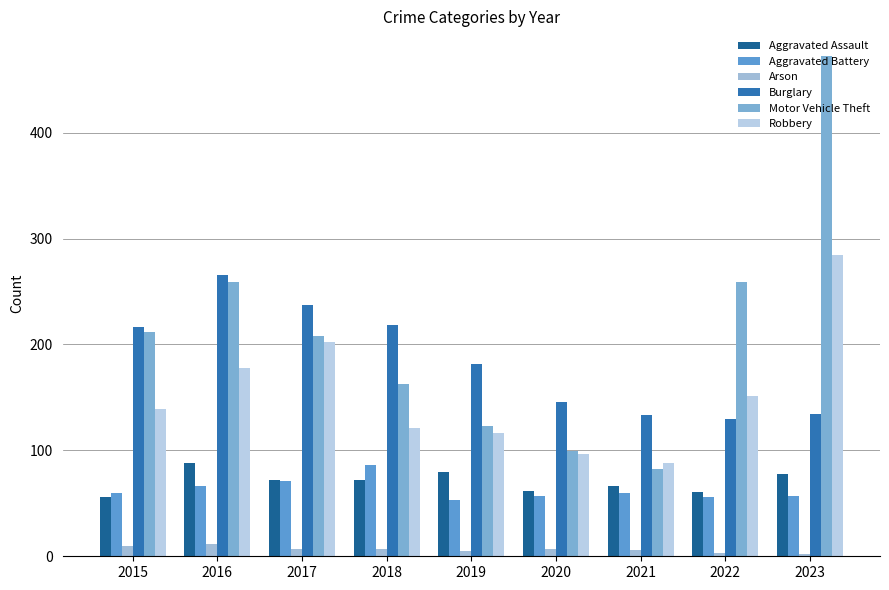

What are all the series names shown in the legend?

Aggravated Assault, Aggravated Battery, Arson, Burglary, Motor Vehicle Theft, Robbery